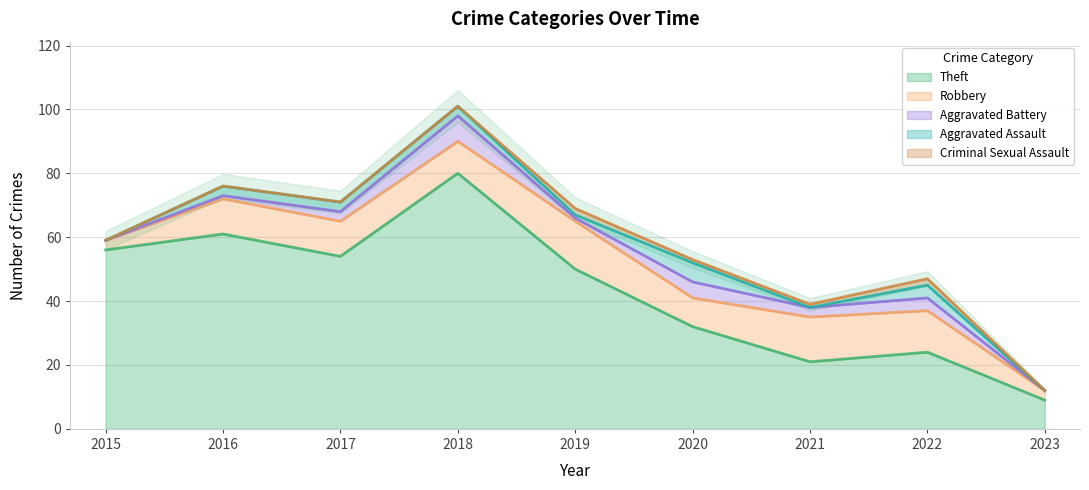

What is the value of the Robbery point at the 9th from the left?

3